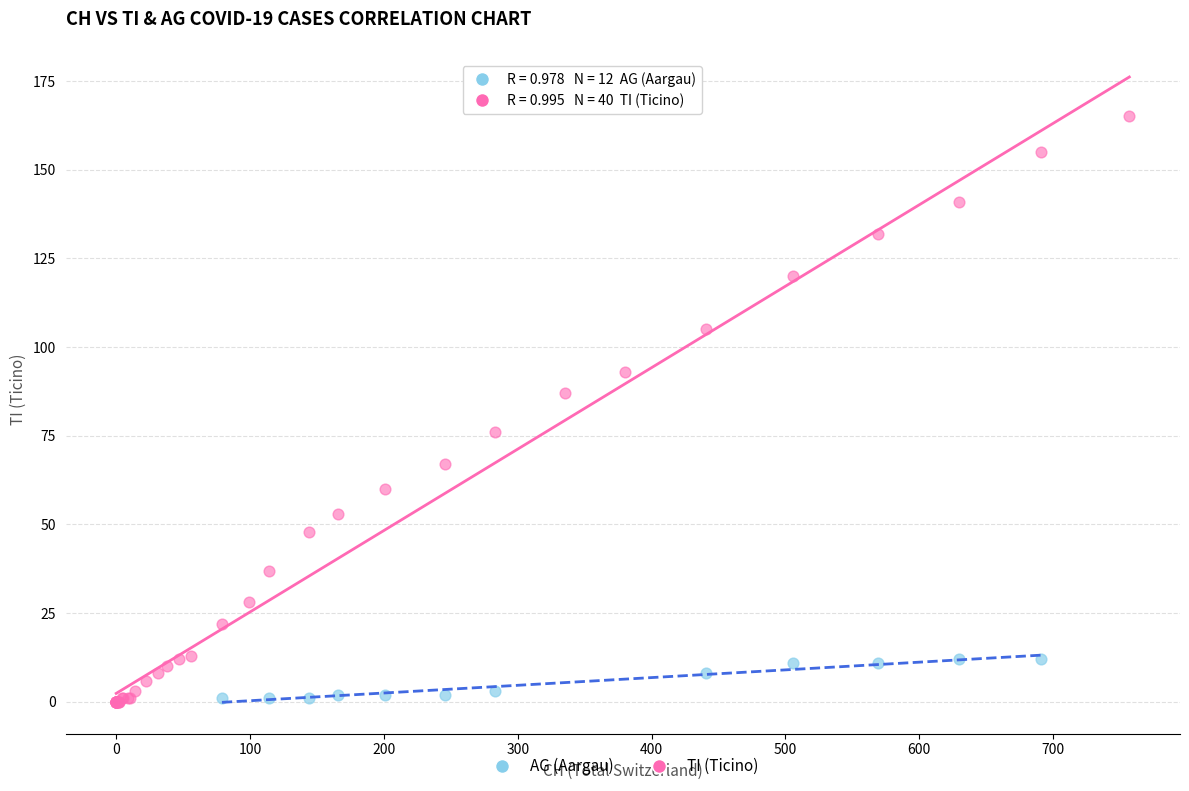

Which series has the widest spread of Y values?

TI (Ticino)